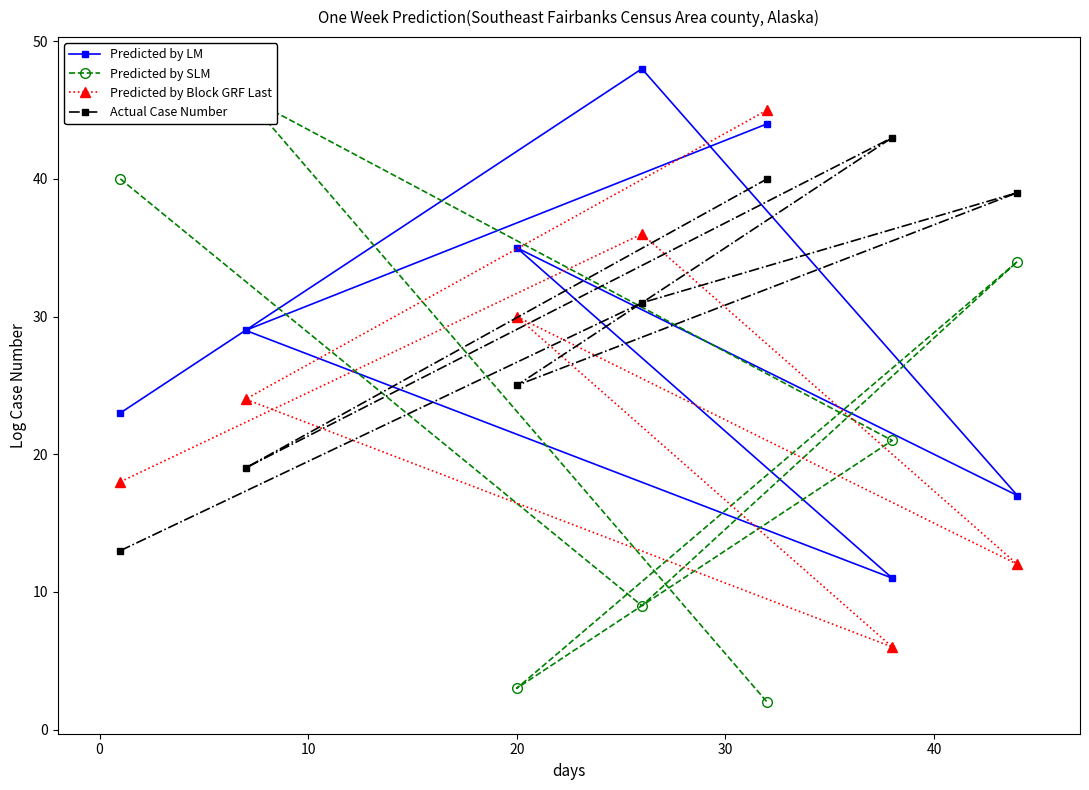

What is the value of the Predicted by LM point at the 4th from the left?

48